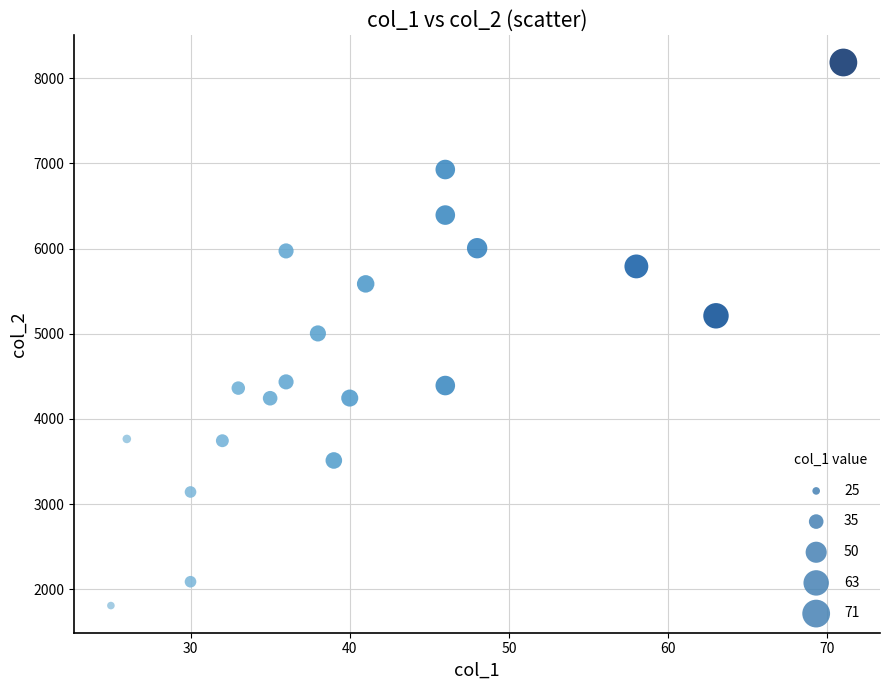

What is the range of Y values (max minus min)?

6378